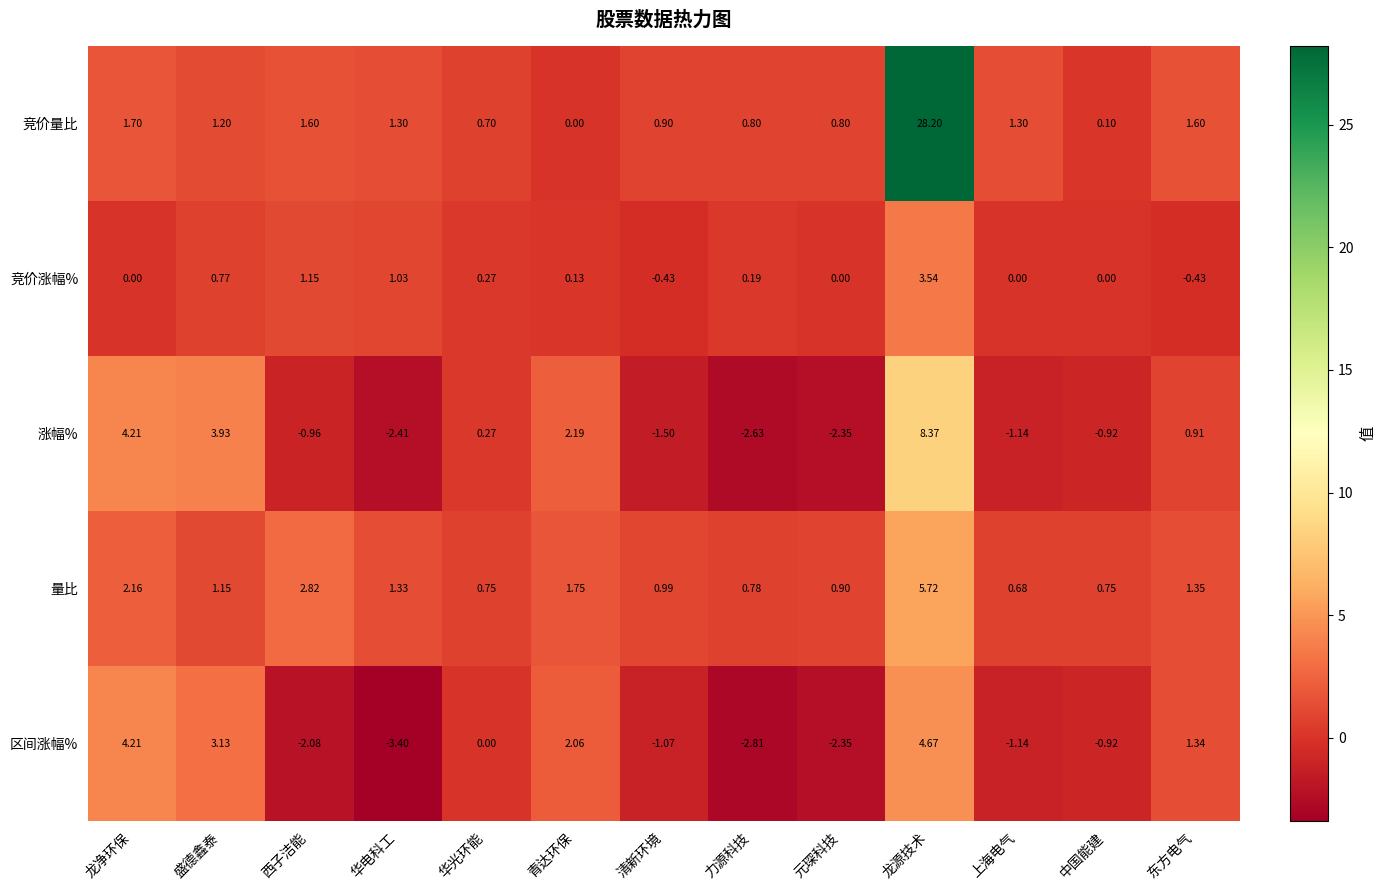

Which series changed the most between 华电科工 and 东方电气?

区间涨幅%